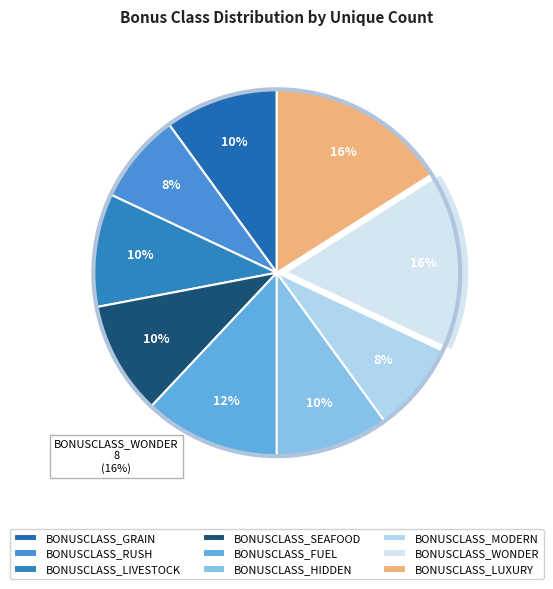

Does any single category account for the majority?

No